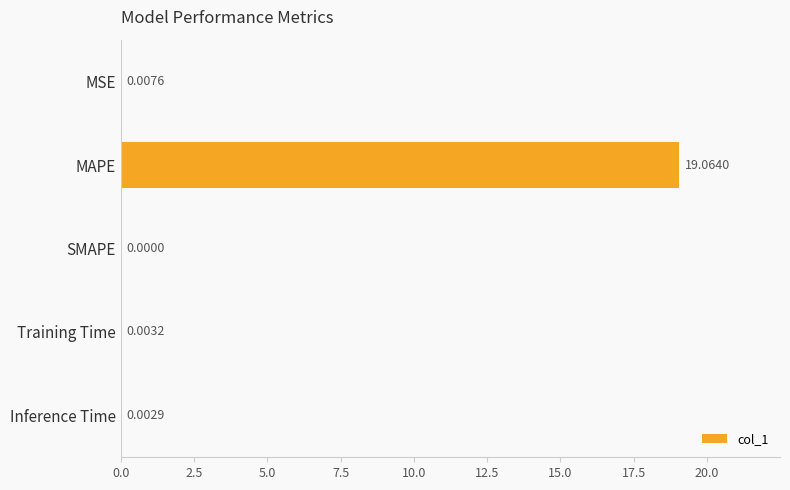

What is the sum of the values at SMAPE and MAPE?

19.1